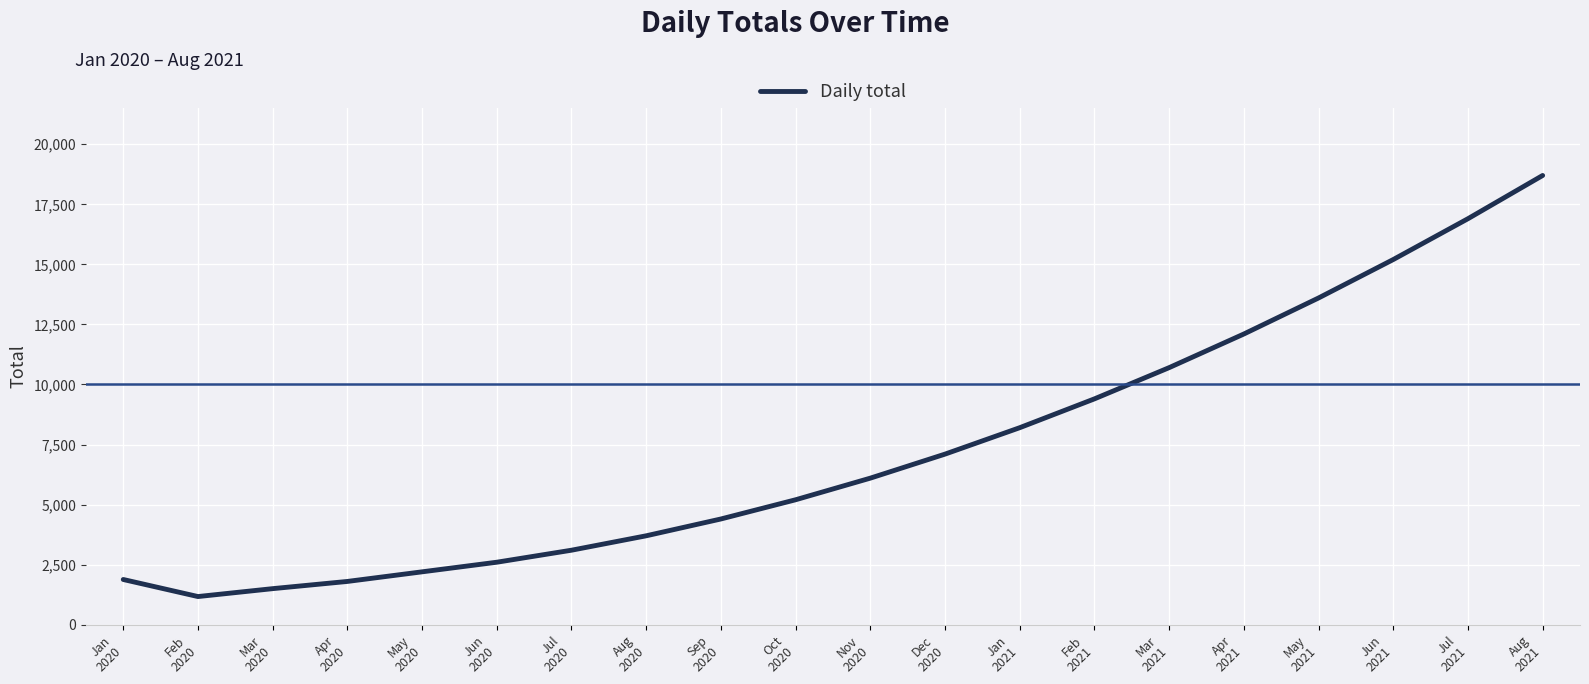

The value at Apr
2021 is 12100. True or false?

True